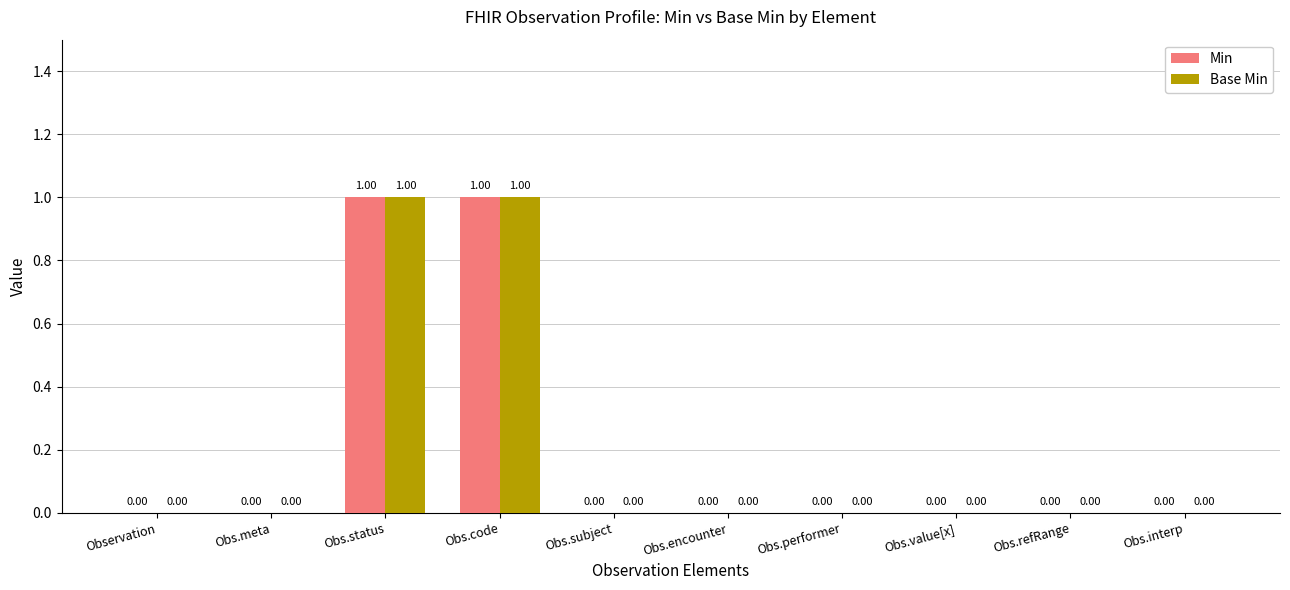

How many categories are shown in the chart?

10